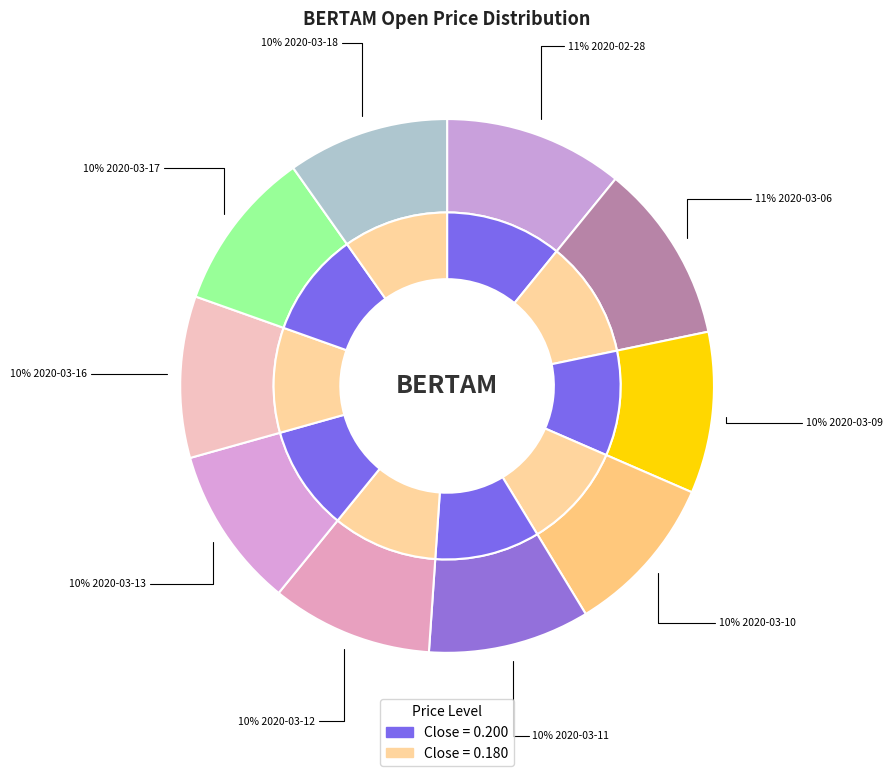

What percentage is the 2020-03-18 slice, to the nearest percent?

10%